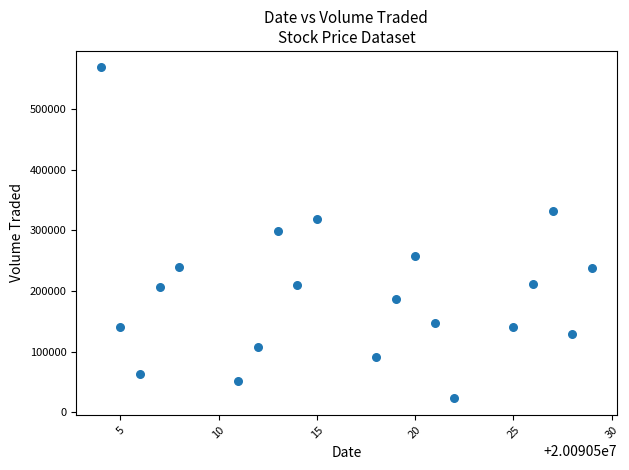

What is the range of X values (max minus min)?

25